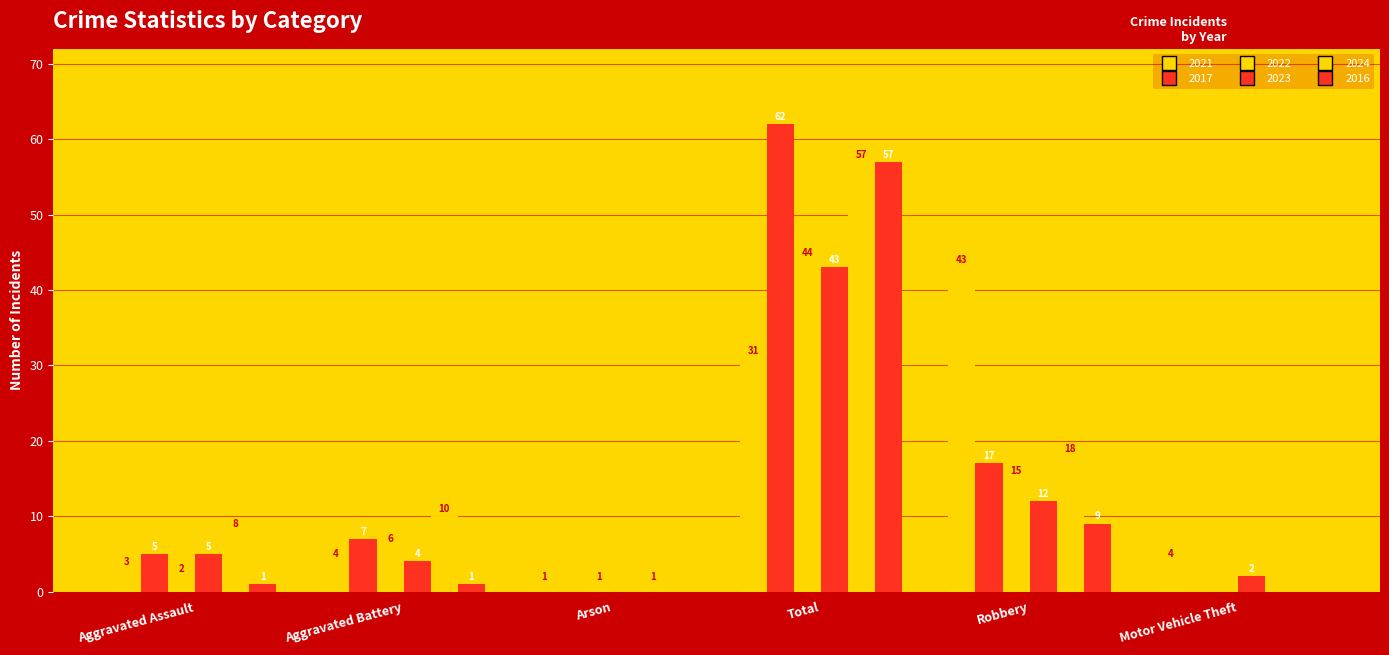

Which series changed the most between Aggravated Battery and Arson?

2024